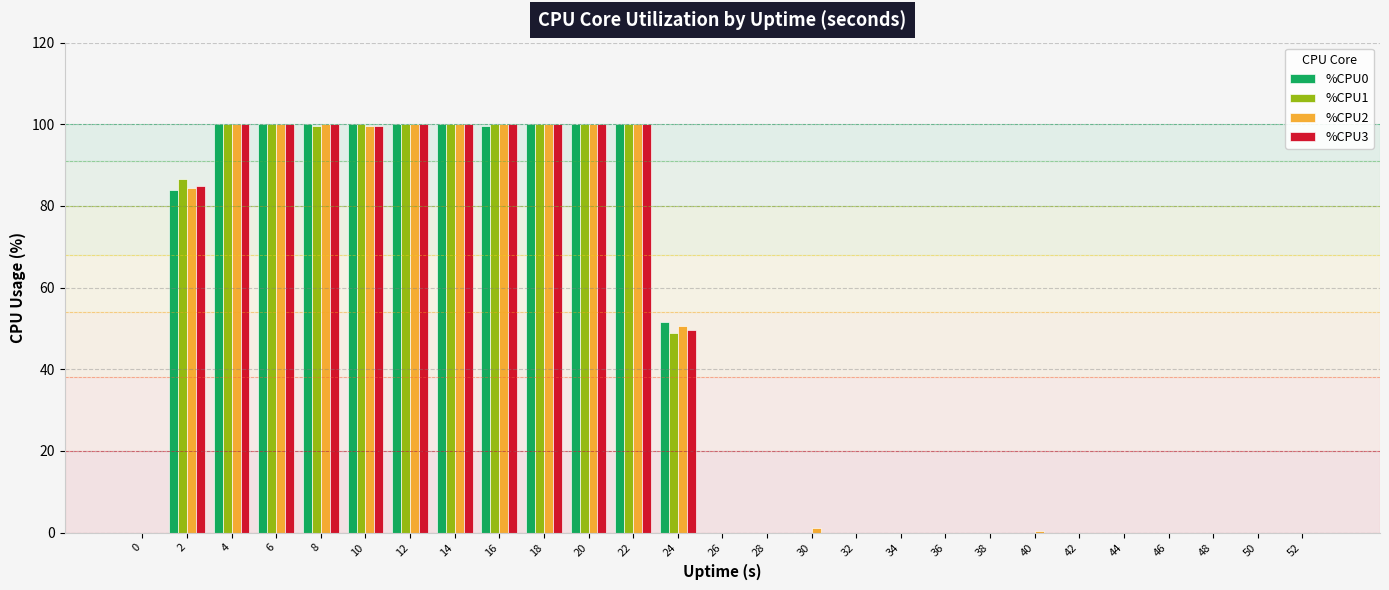

What is the sum of all %CPU1 values?

1135.1